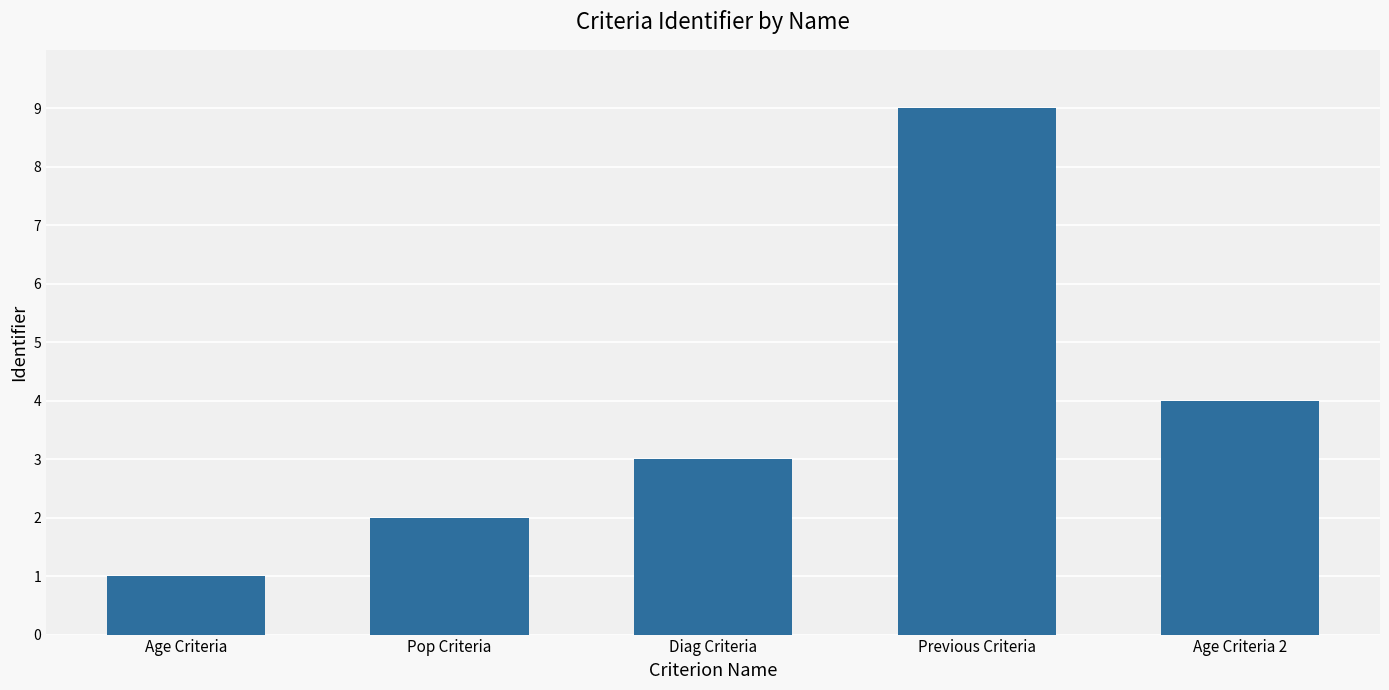

Reading left to right, extract all data points from this chart.

1	2	3	9	4